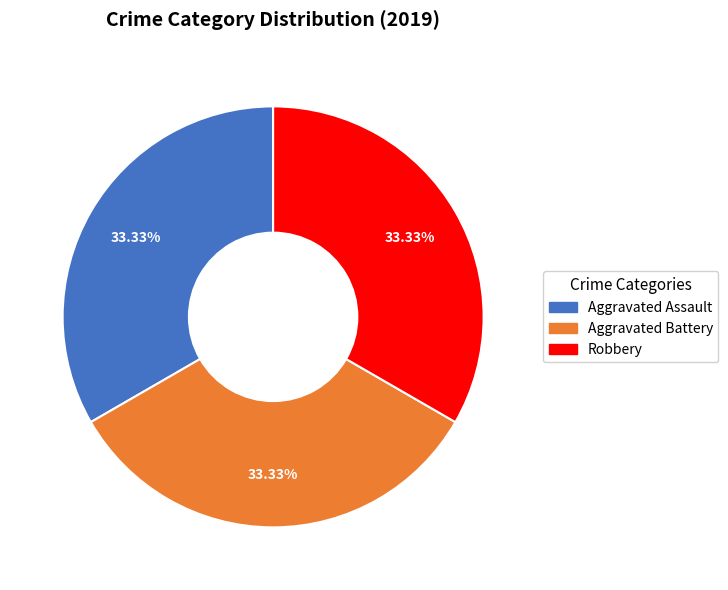

Is there any slice that represents more than half of the pie?

No